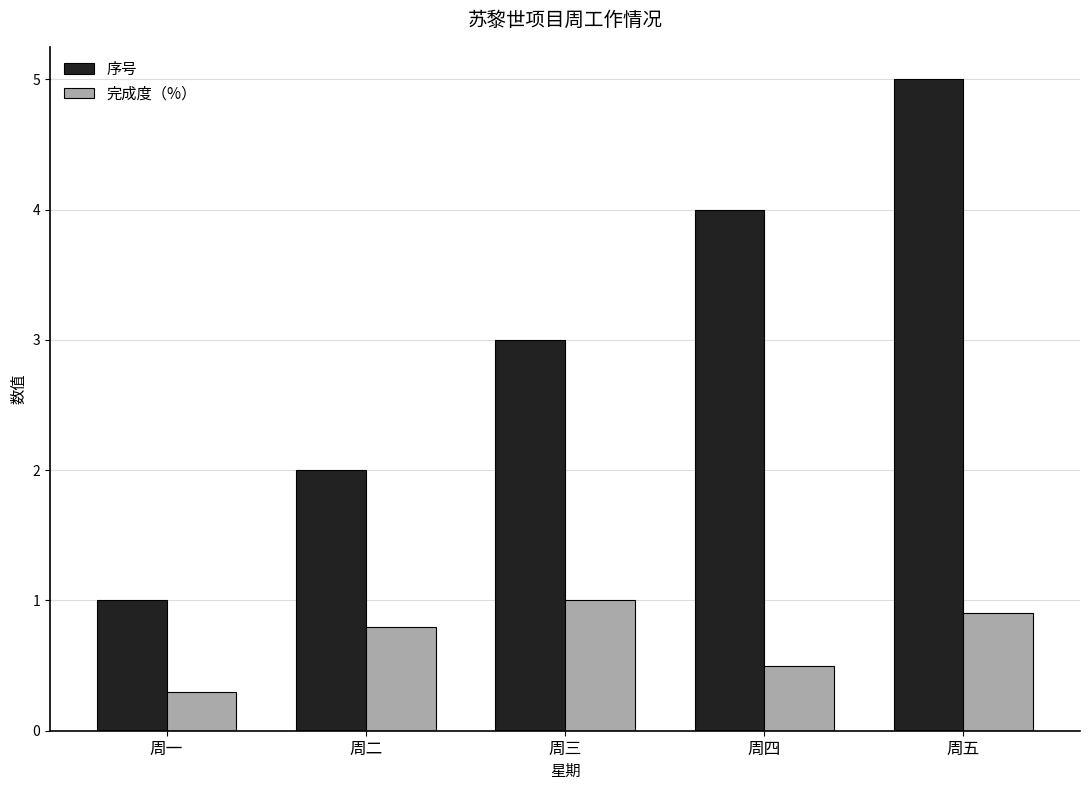

Reading left to right, extract all data points from this chart.

序号: 1.0	2.0	3.0	4.0	5.0
完成度（%）: 0.3	0.8	1.0	0.5	0.9